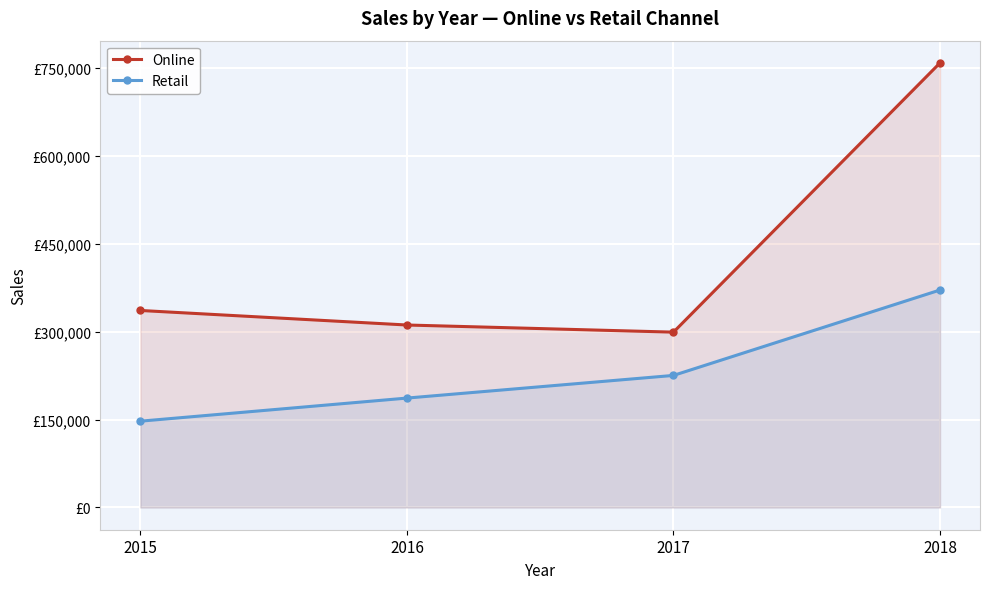

What is the smallest value displayed?

147200